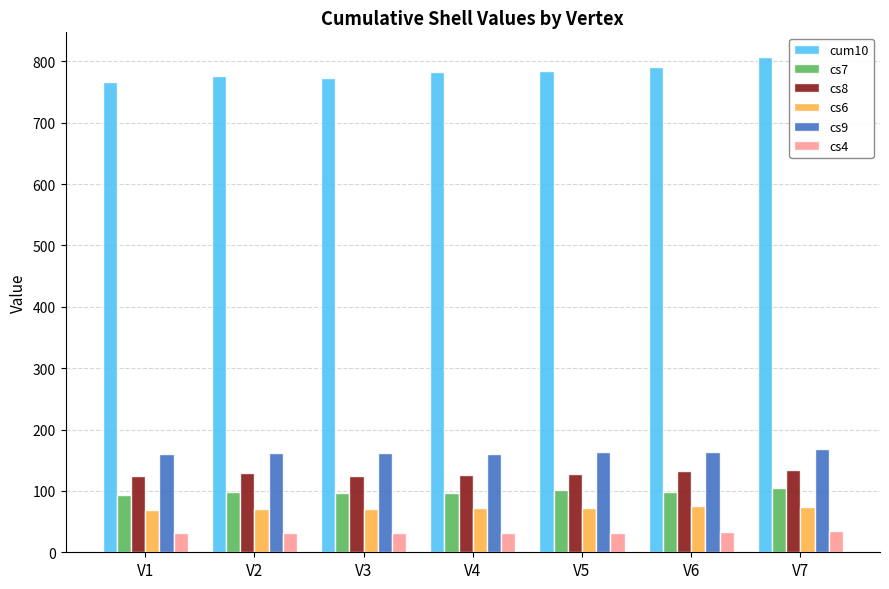

What is the maximum value shown in the chart?

807